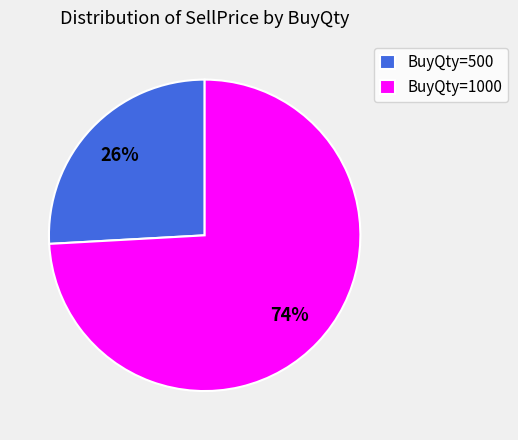

What is the smallest slice in the pie chart?

BuyQty=500